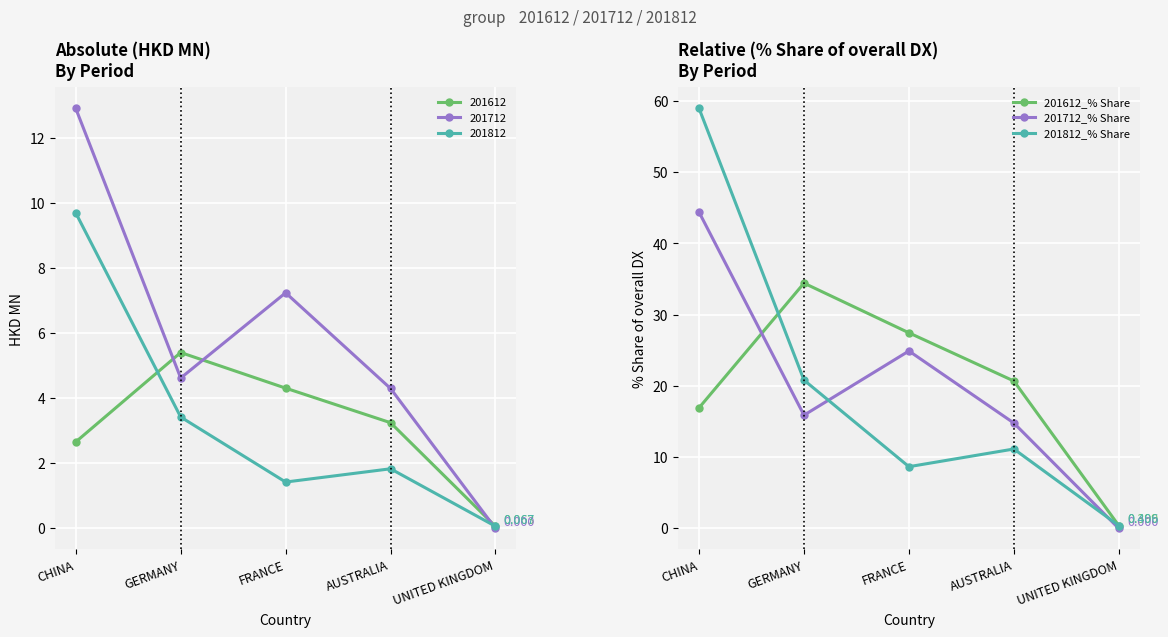

What is the label of the 3rd point from the right?

FRANCE